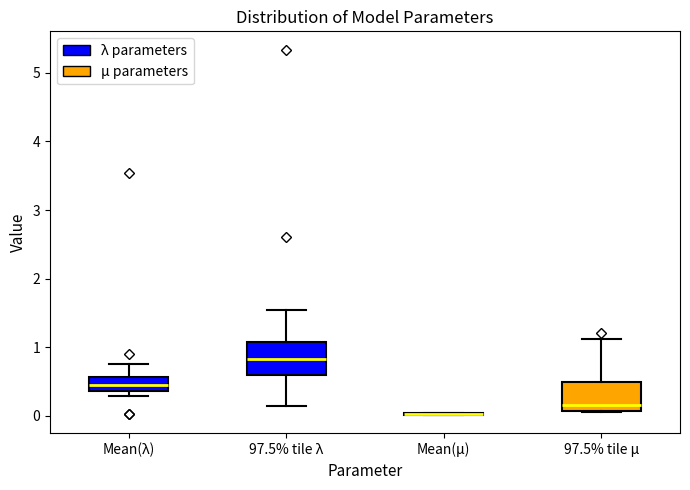

Reading left to right, read every box against the y-axis: the position of its median line, the range the box covers, and the ends of its whiskers. The values are not printed on the chart, so give them approximately, as read against the axis.

Mean(λ): median 0.4 (inside the box), box 0.4 to 0.6, whiskers 0.3 to 0.8
97.5% tile λ: median 0.8, box 0.6 to 1.1, whiskers 0.1 to 1.5
Mean(μ): box collapsed to a line at 0.0, whiskers 0.0 to 0.0
97.5% tile μ: median 0.1 (just above the box's lower edge), box 0.1 to 0.5, whiskers 0.1 to 1.1